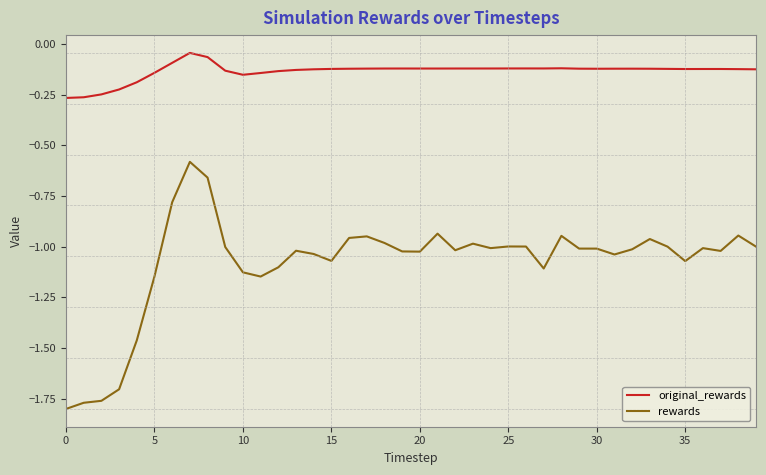

List the series in order of their overall mean, highest first.

original_rewards, rewards